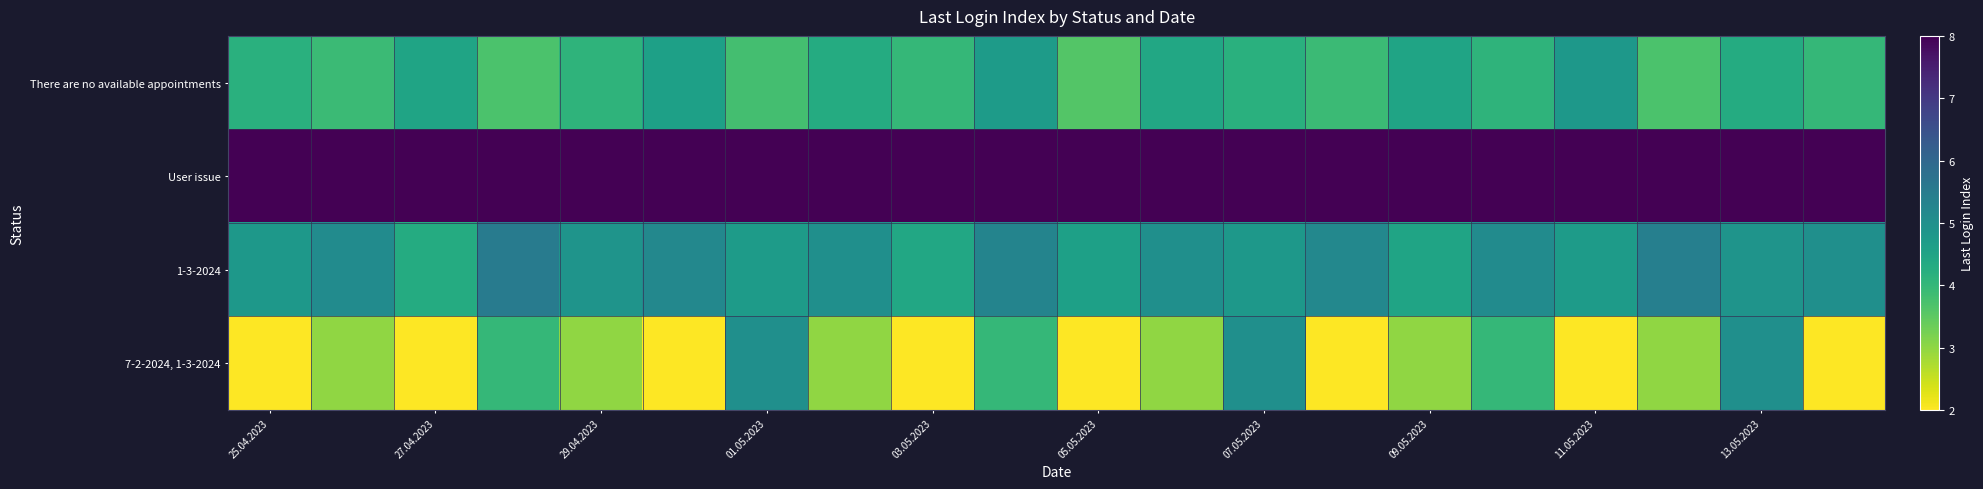

What is the greatest value displayed?

8.0